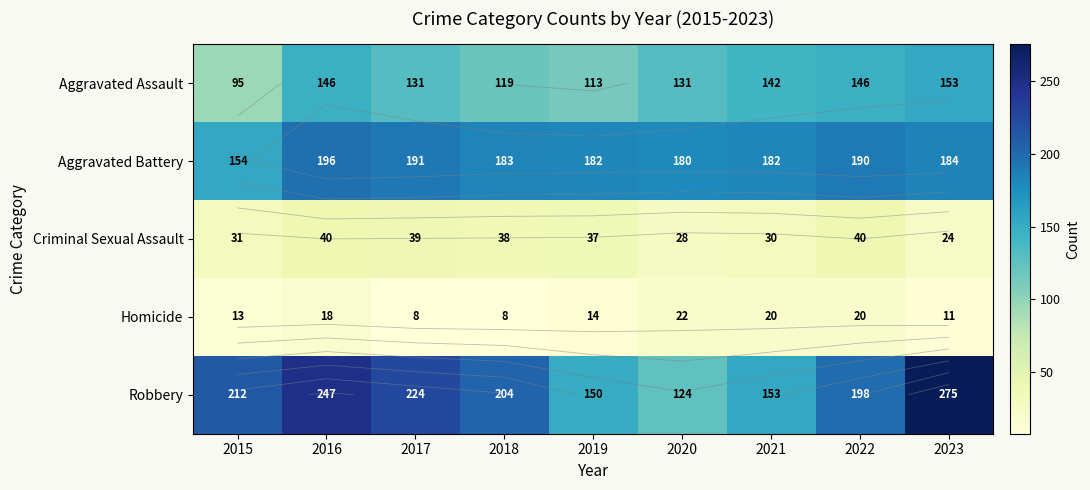

What is the difference between the Robbery values at 2020 and 2019?

26